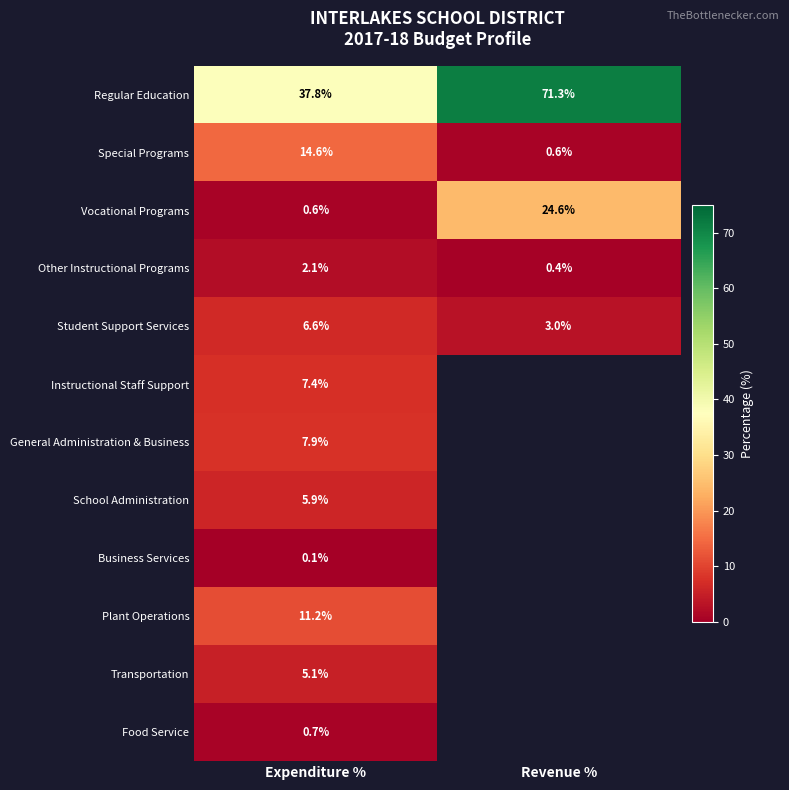

How many series are shown in this chart?

12